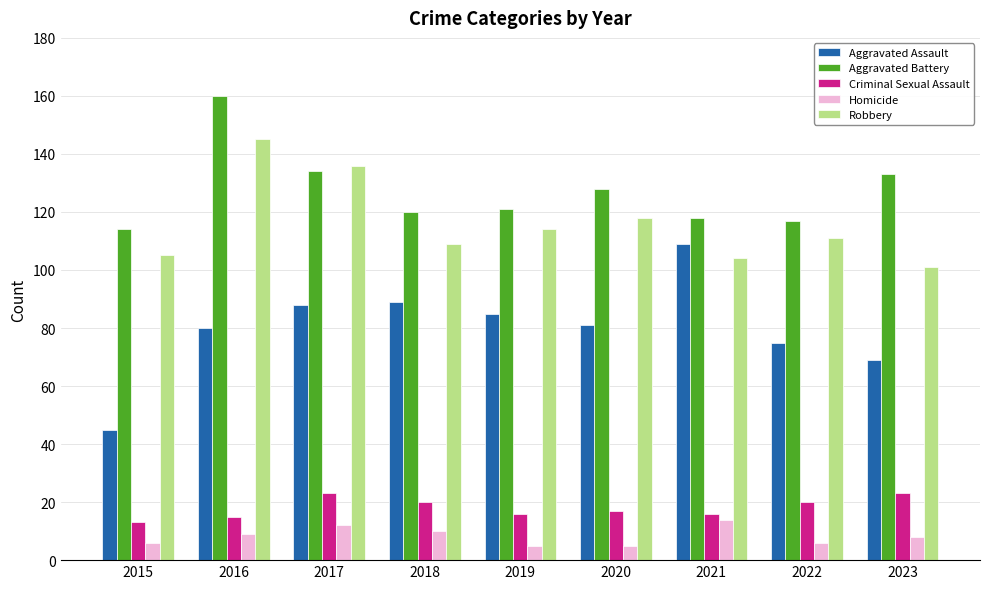

What is the lowest value of the Robbery series?

101